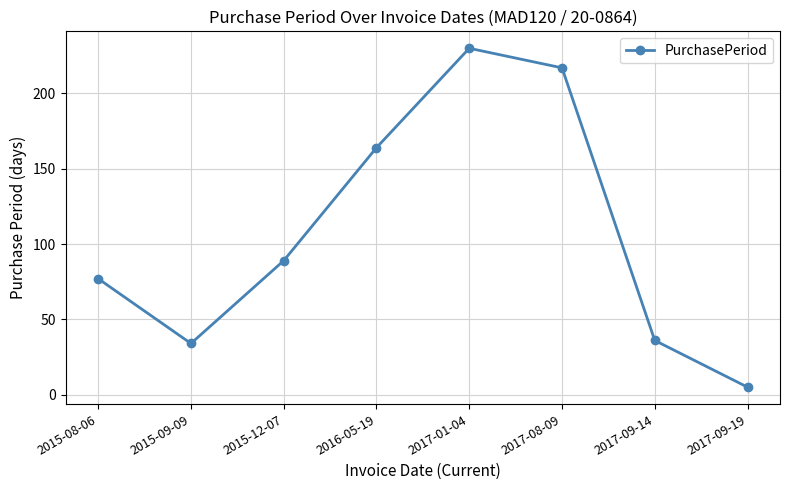

How many lines are shown in the chart?

1